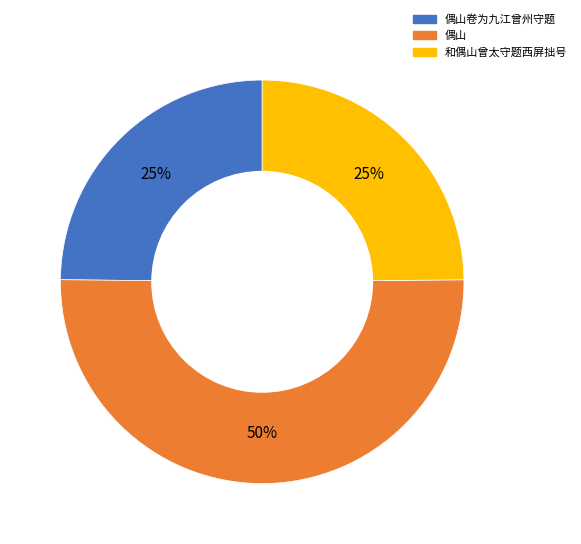

To the nearest percent, what is the average slice percentage?

33%